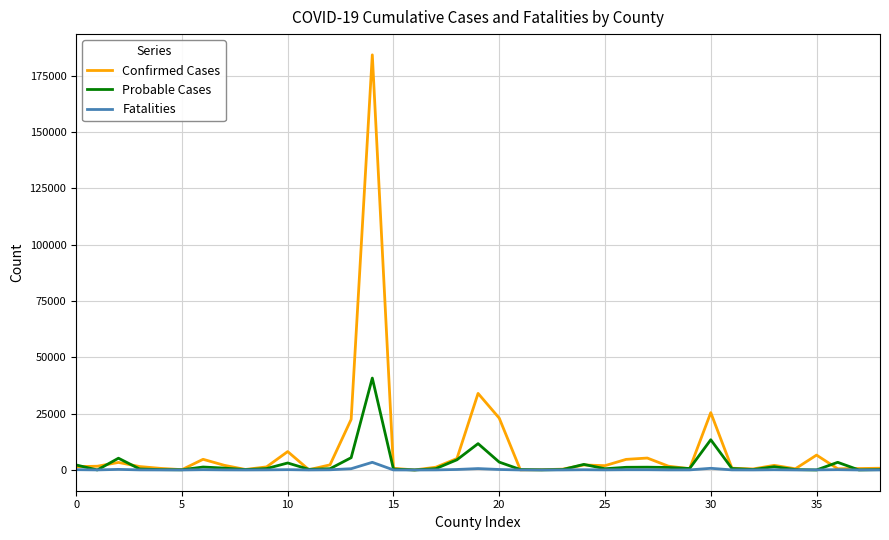

Rank the series by their maximum value, from lowest to highest.

Fatalities, Probable Cases, Confirmed Cases